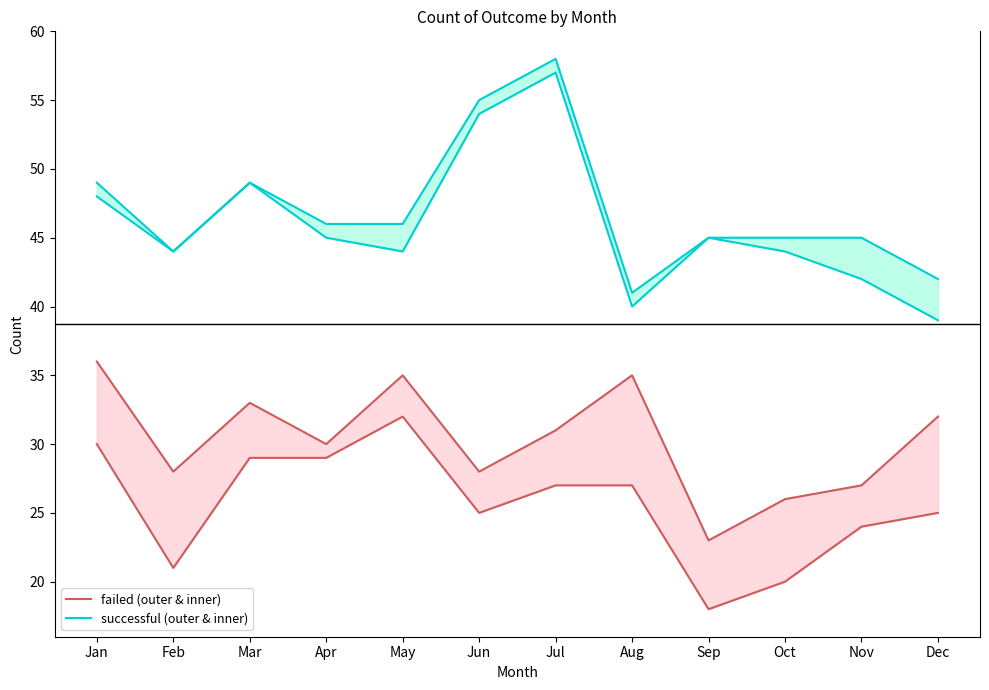

List the series in order of their peak value, highest first.

successful (outer), successful (inner), failed (outer), failed (inner)